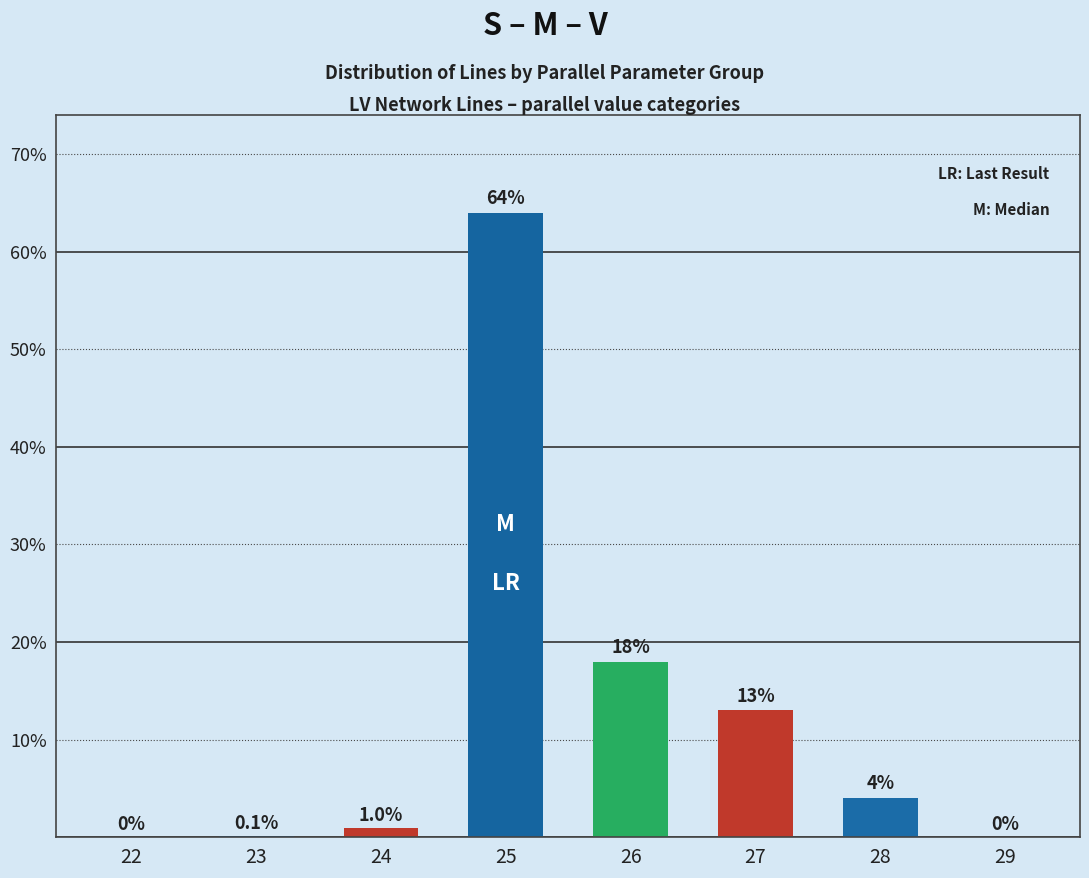

At which label is the value closest to 34?

26